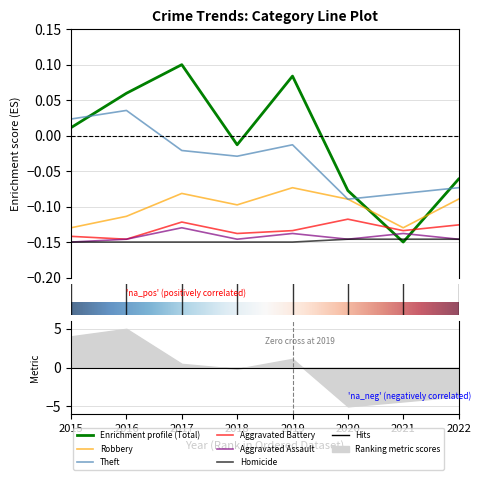

True or false: Homicide and Theft cross at least once.

False